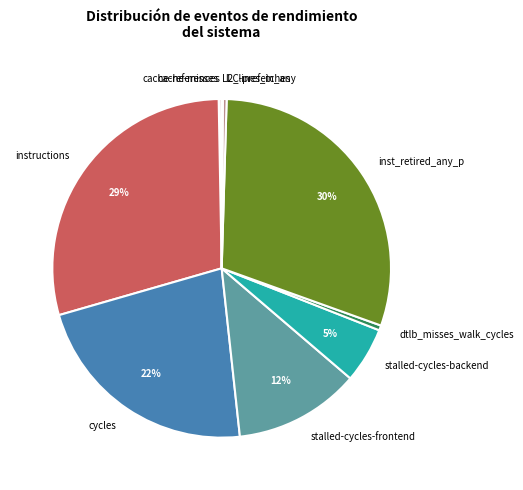

Which has a higher value, stalled-cycles-backend or l2_lines_in_any?

stalled-cycles-backend